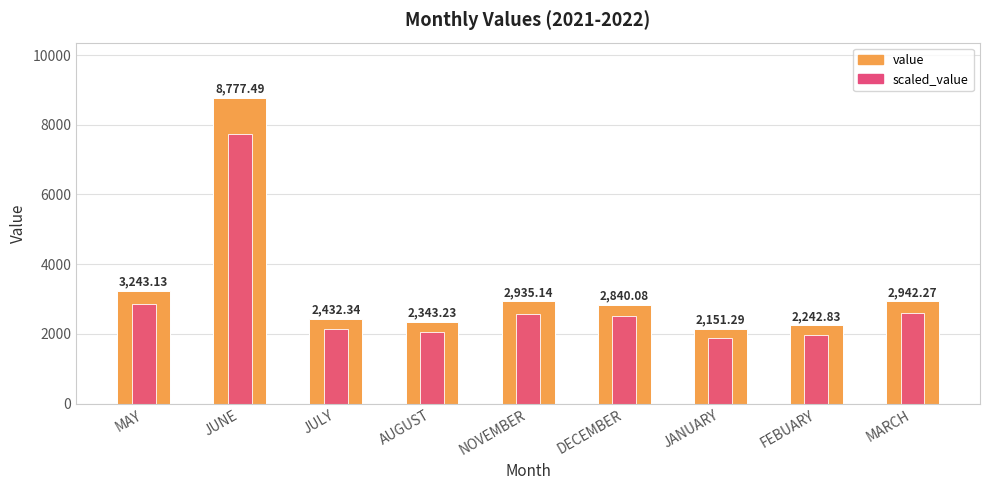

Which category has the highest value in the scaled_value series?

JUNE